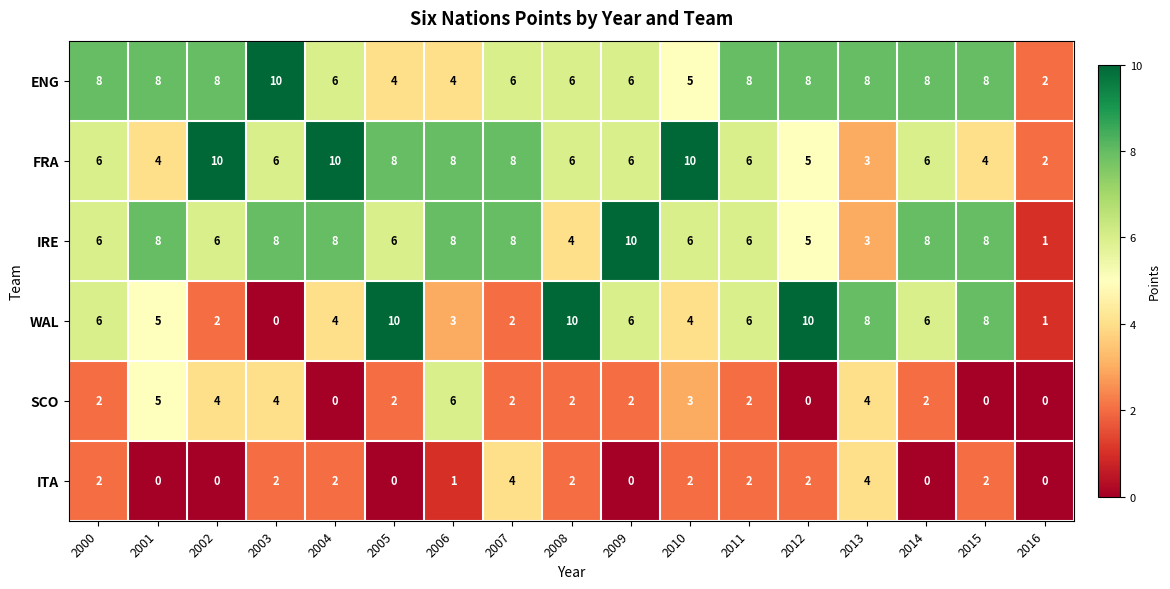

What is the sum of all SCO values?

40